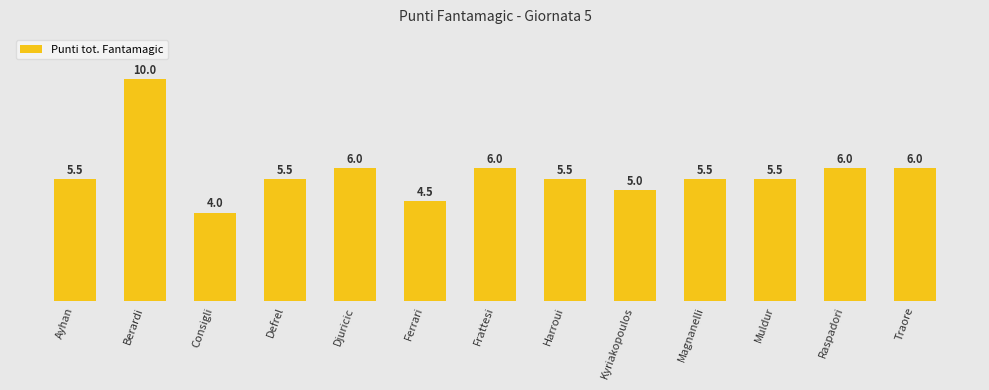

What is the greatest value displayed?

10.0